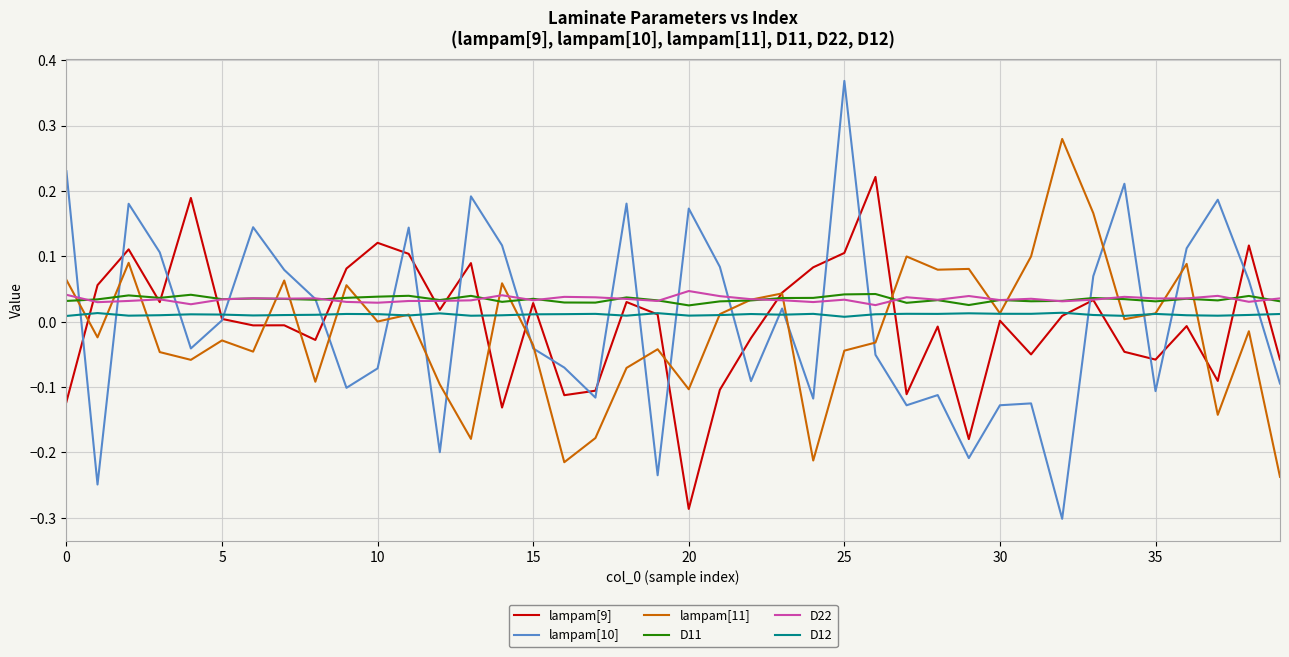

Which series has the widest spread of values?

lampam[10]